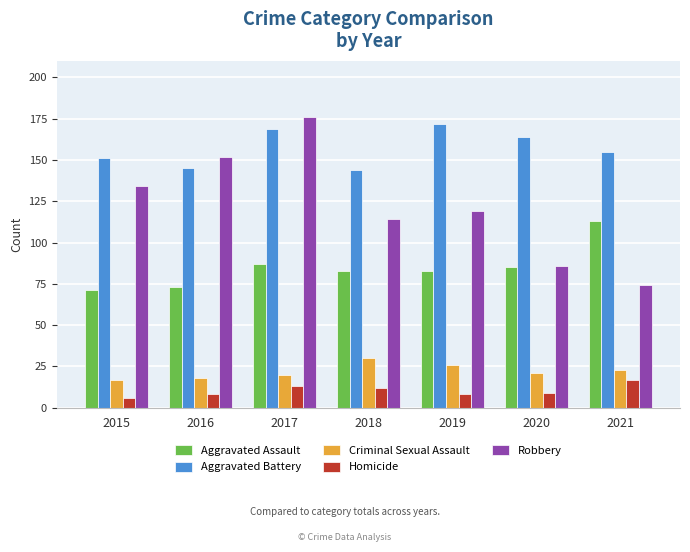

What is the value of the Criminal Sexual Assault bar at the 5th from the left?

26